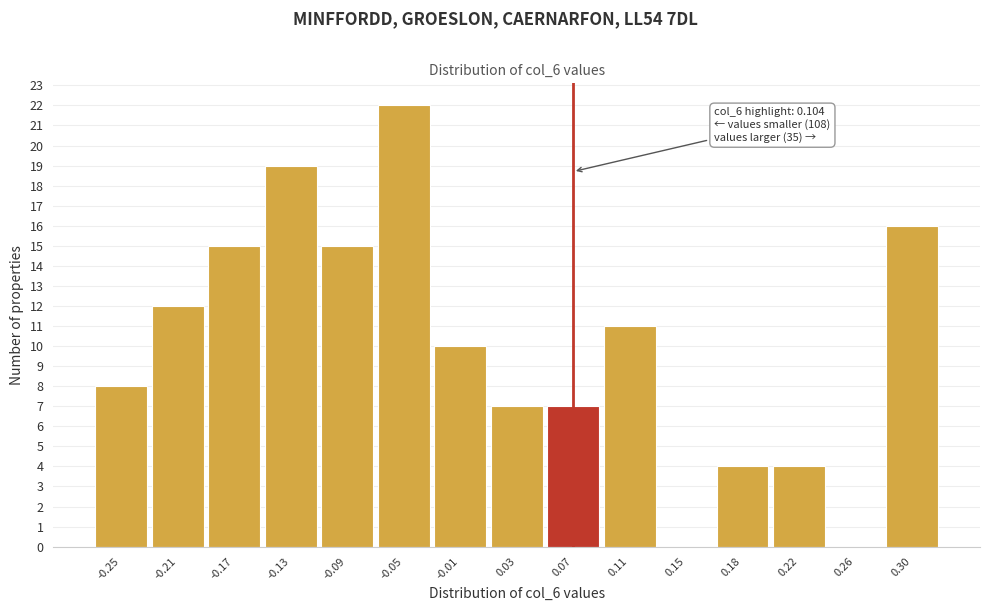

Reading right to left, extract all data points from this chart.

0.30=16	0.26=0	0.22=4	0.18=4	0.15=0	0.11=11	0.07=7	0.03=7	-0.01=10	-0.05=22	-0.09=15	-0.13=19	-0.17=15	-0.21=12	-0.25=8